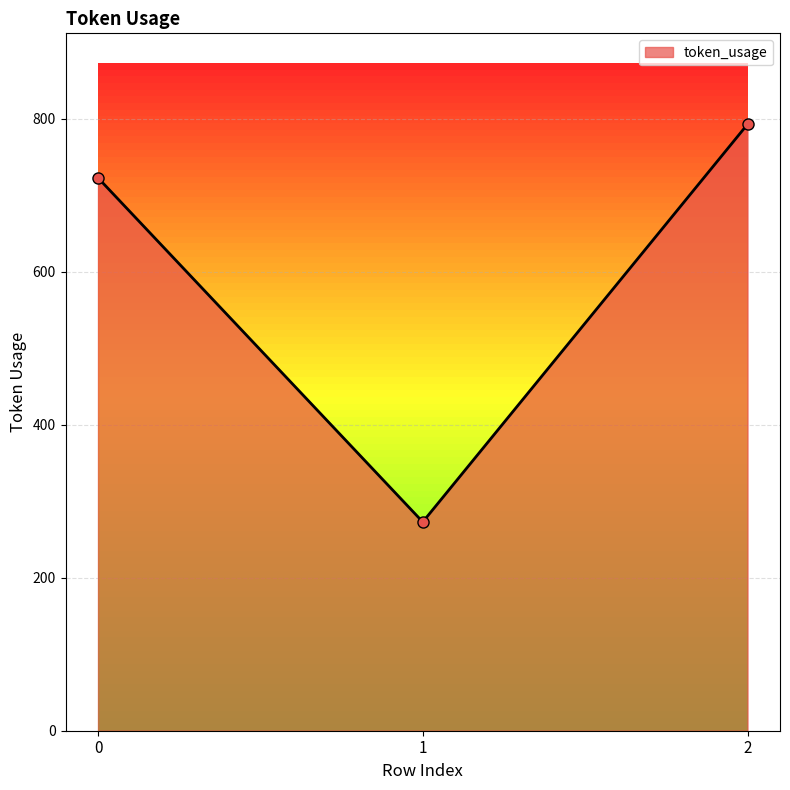

How many lines are shown in the chart?

1